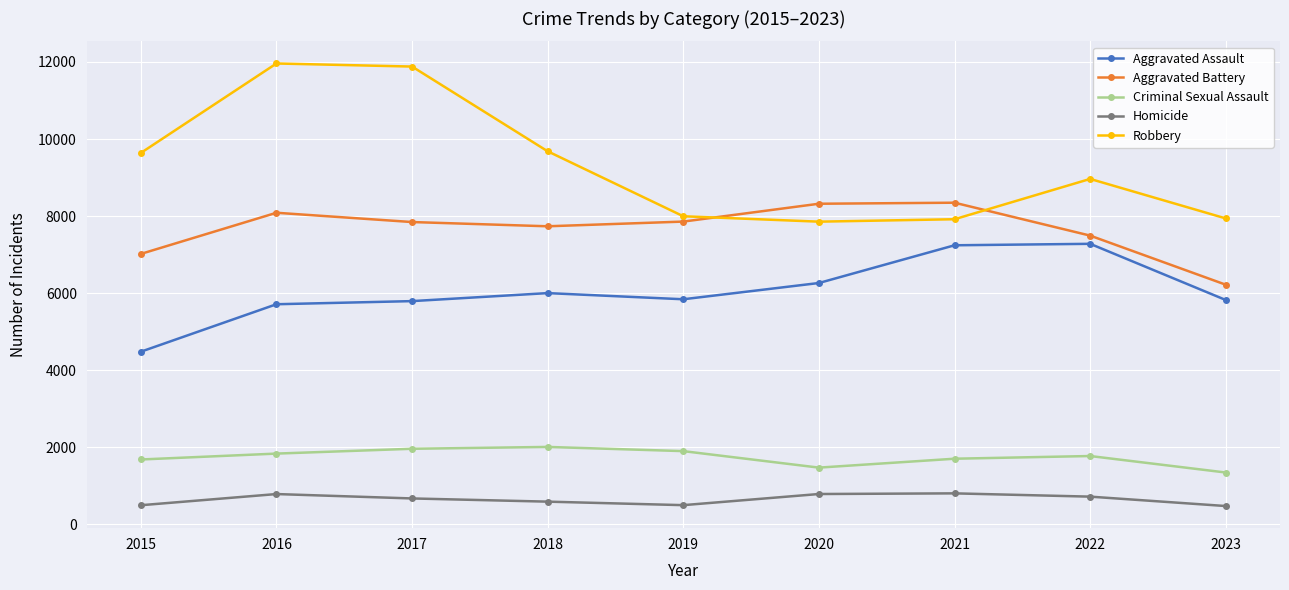

Which series has the largest range (max minus min)?

Robbery